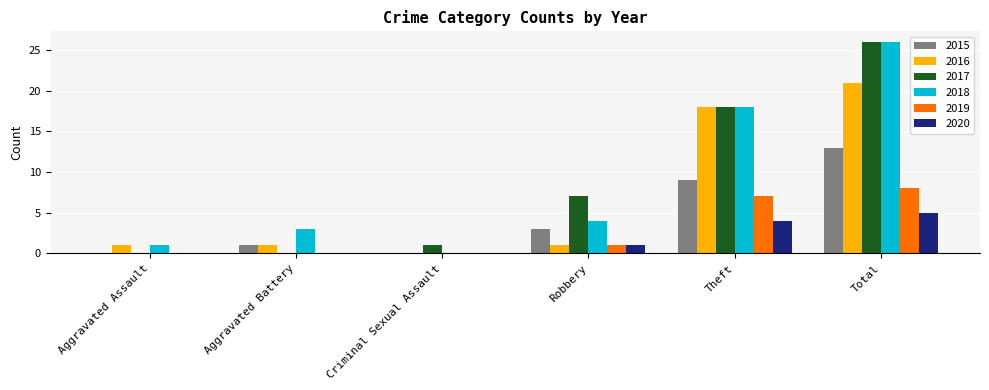

The 2016 series shows 6 at Total. True or false?

False